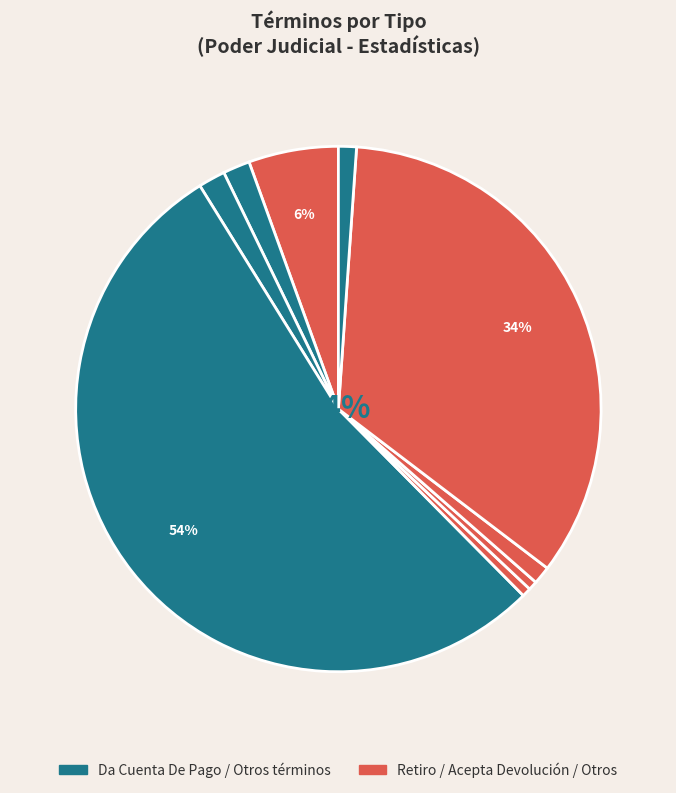

The Acumulación slice represents 16% of the pie. True or false?

False